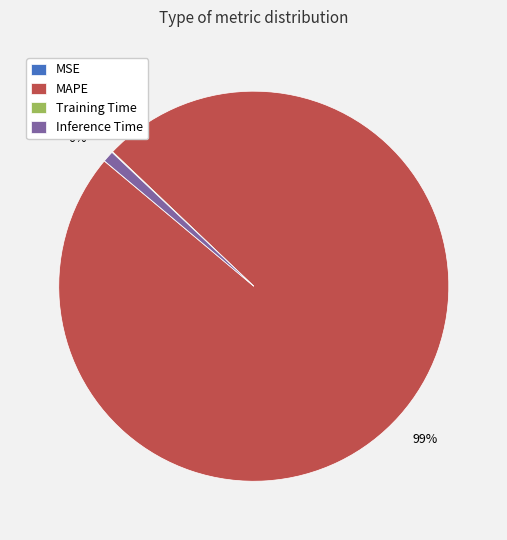

To the nearest percent, what percentage of the pie is Inference Time?

1%